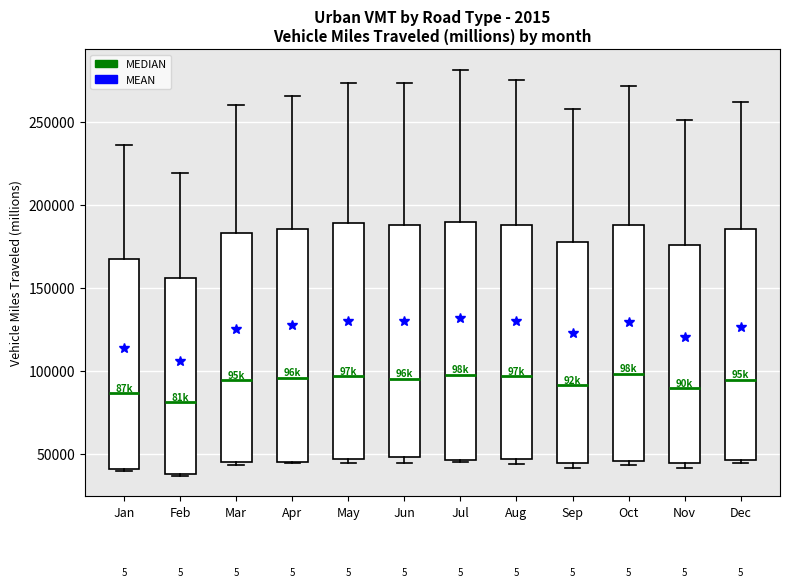

Where does the median line of the box for Jul sit on the y-axis? The values are not printed on the chart, so give them approximately, as read against the axis.

100000